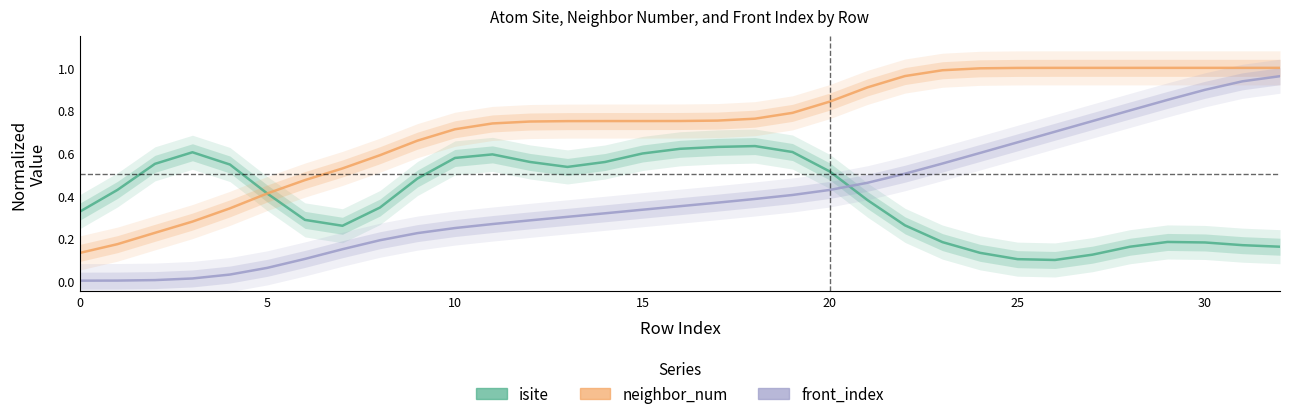

Which series ends up on top after the final intersection of front_index and isite?

front_index